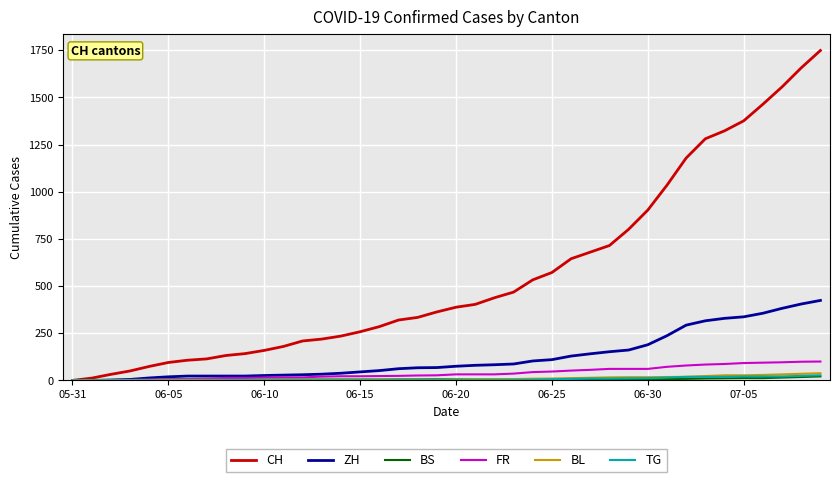

Which series has the largest range (max minus min)?

CH